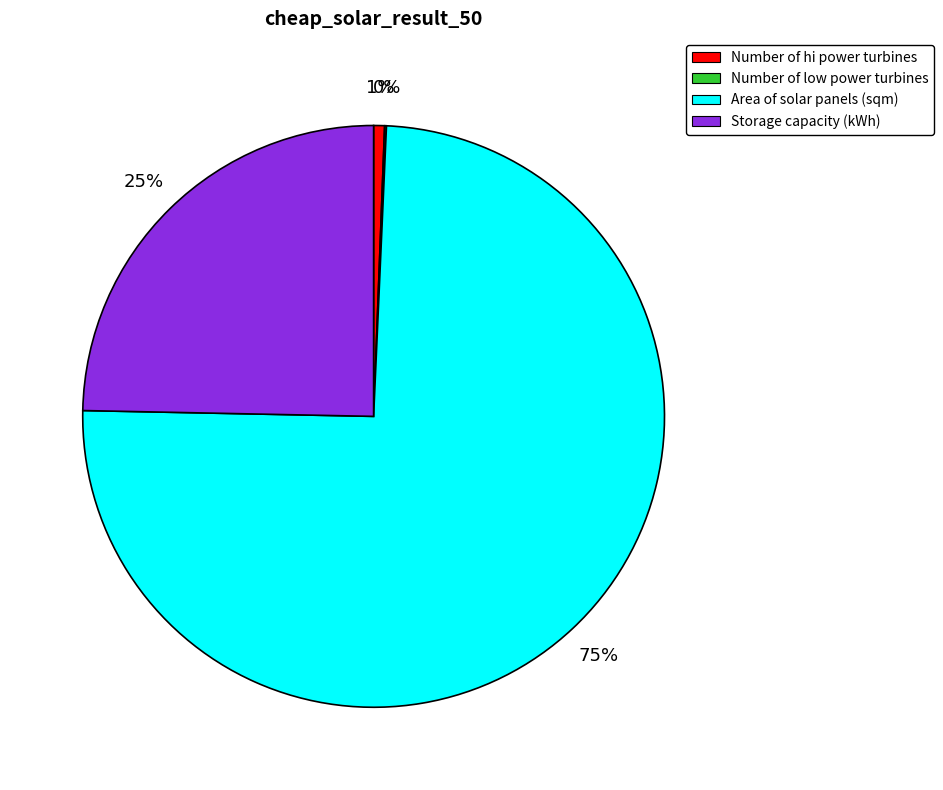

What percentage is the Storage capacity (kWh) slice, to the nearest percent?

25%